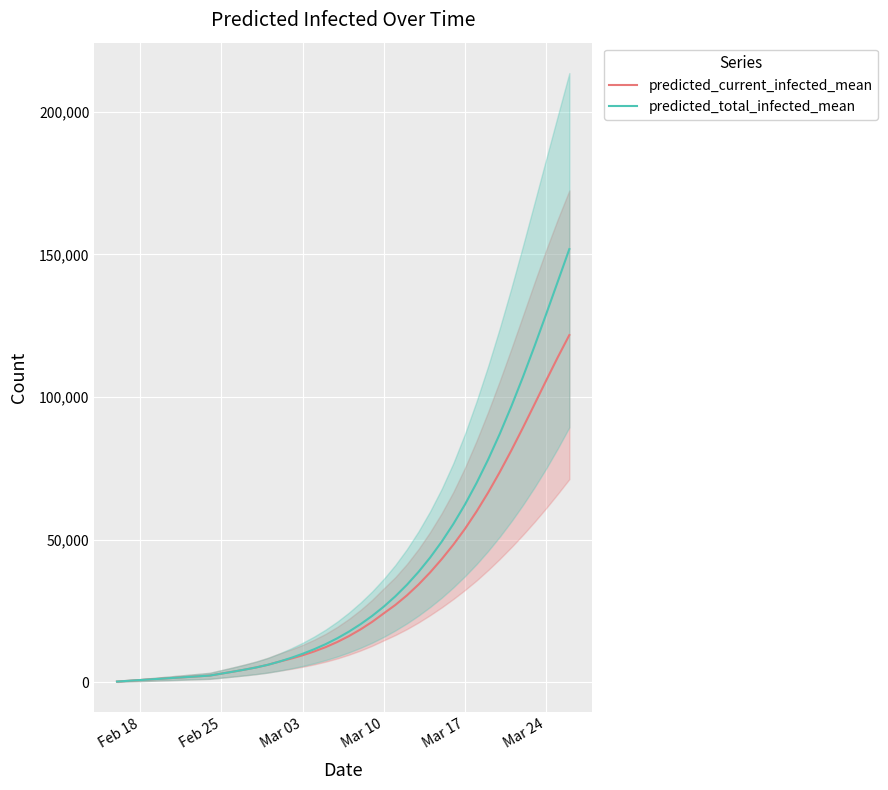

What is the difference between the maximum and second lowest values in the predicted_total_infected_mean series?

151316